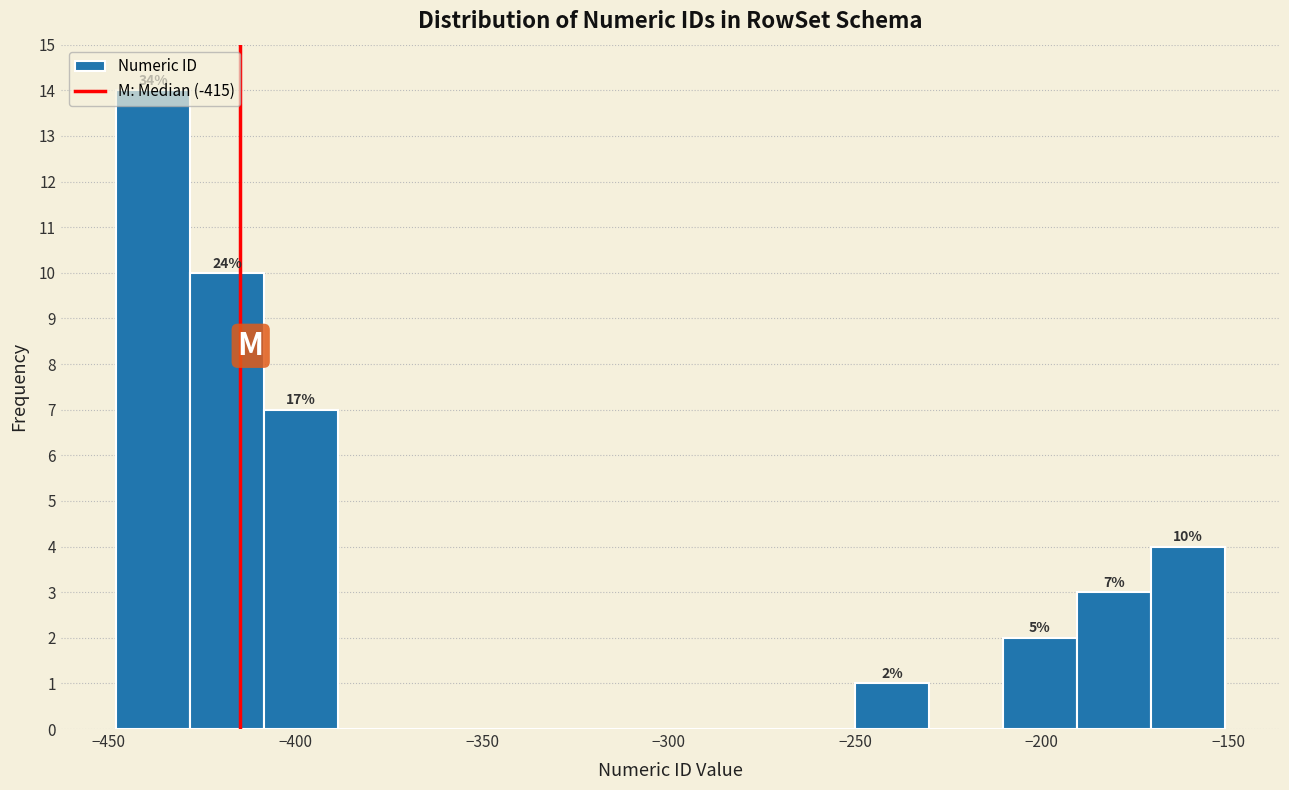

Read against the x-axis, roughly where is the centre of the tallest bar?

-440